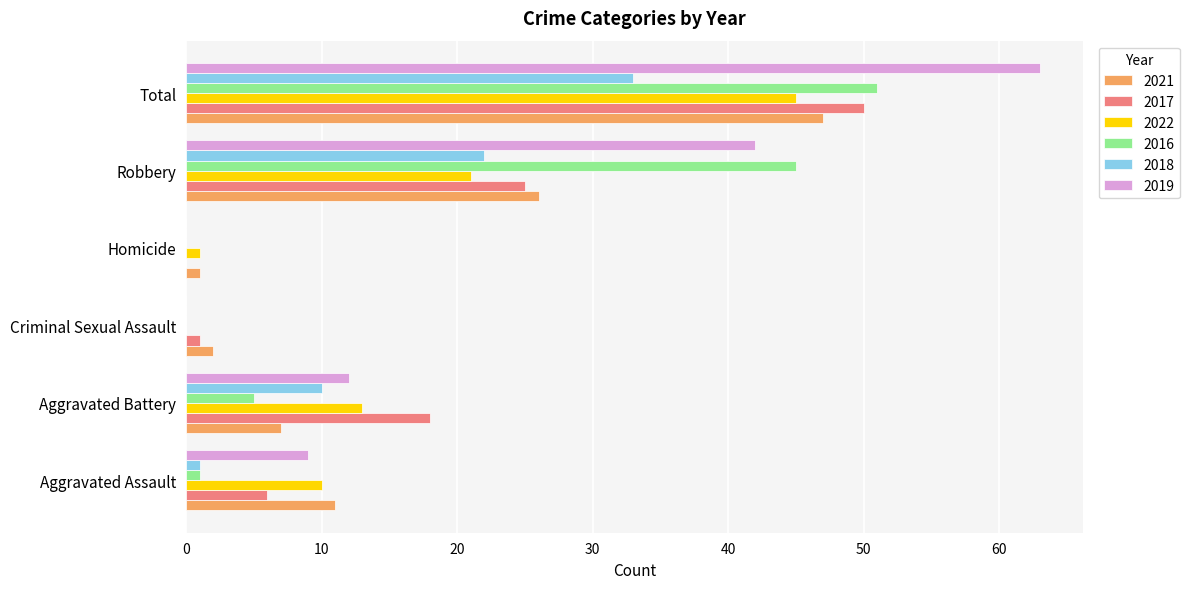

At which category does the chart reach its peak across all series?

Total